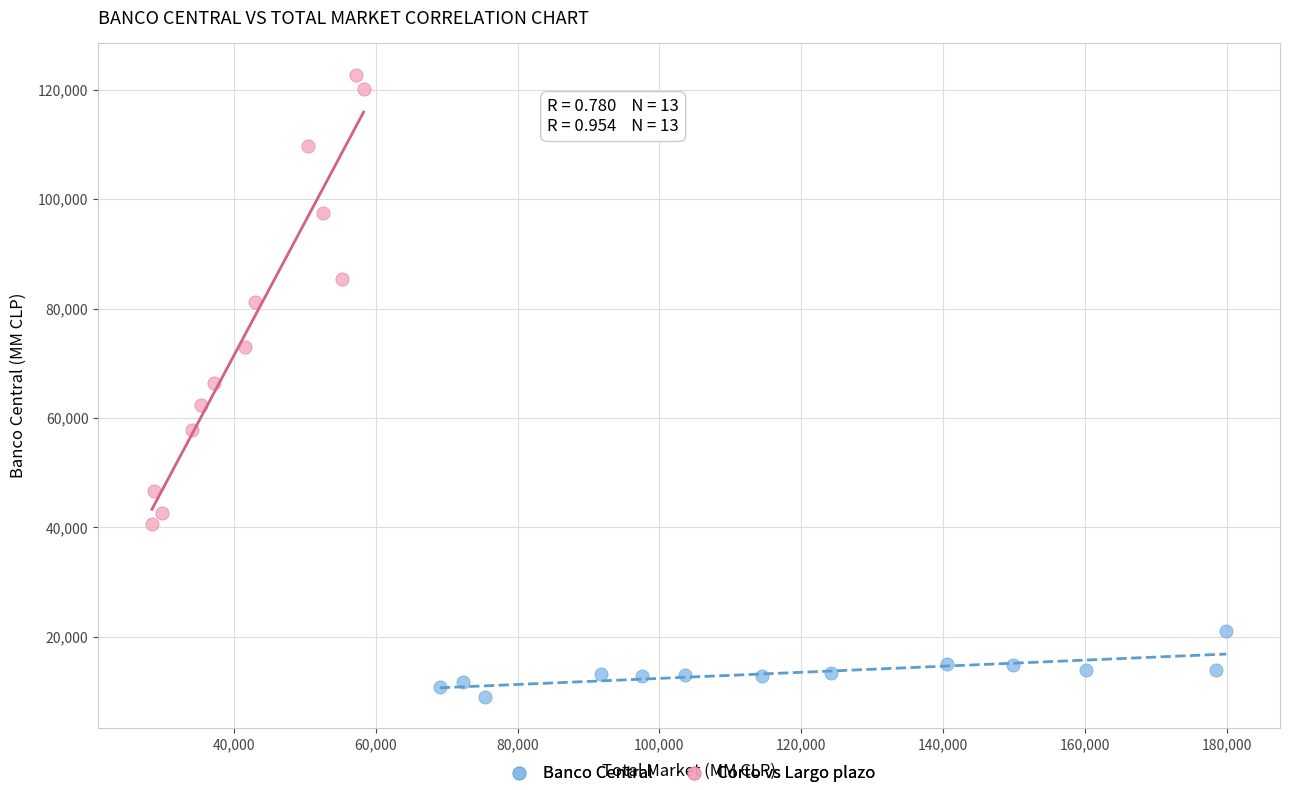

Which series reaches the maximum Y coordinate?

Corto vs Largo plazo